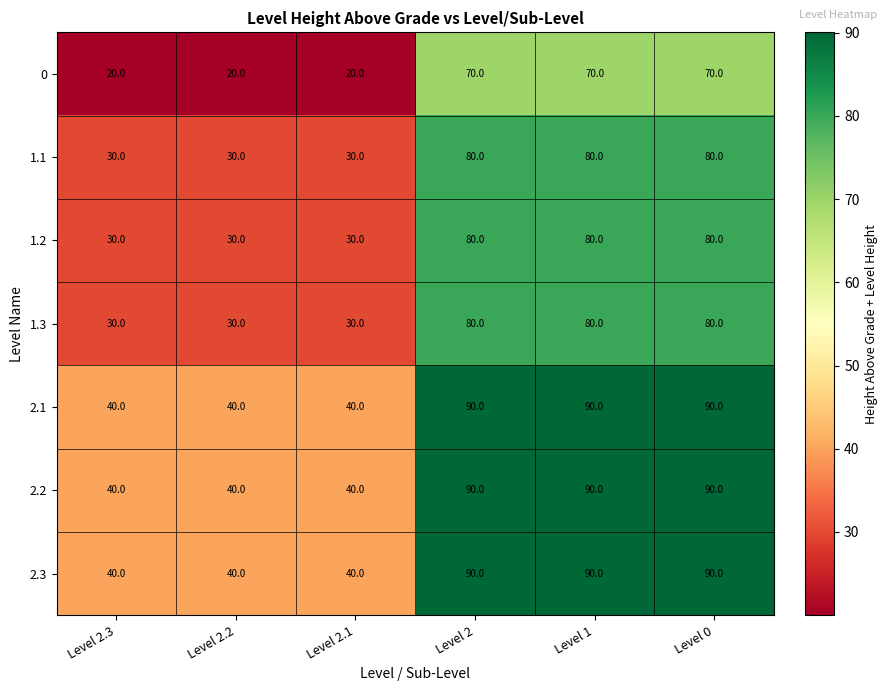

The value of 1.2 at Level 2 is 80. True or false?

True